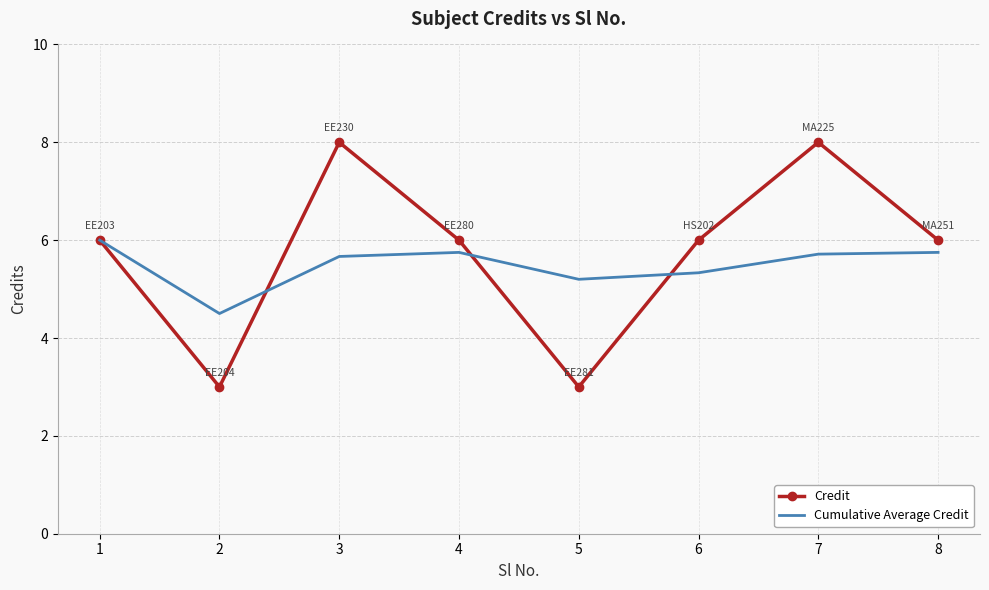

Which series has the largest range (max minus min)?

Credit